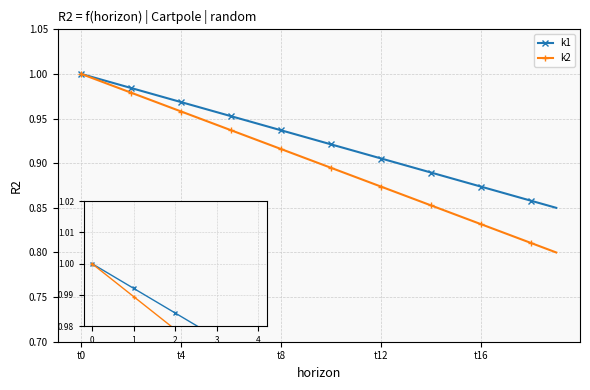

Which series has the largest range (max minus min)?

k2